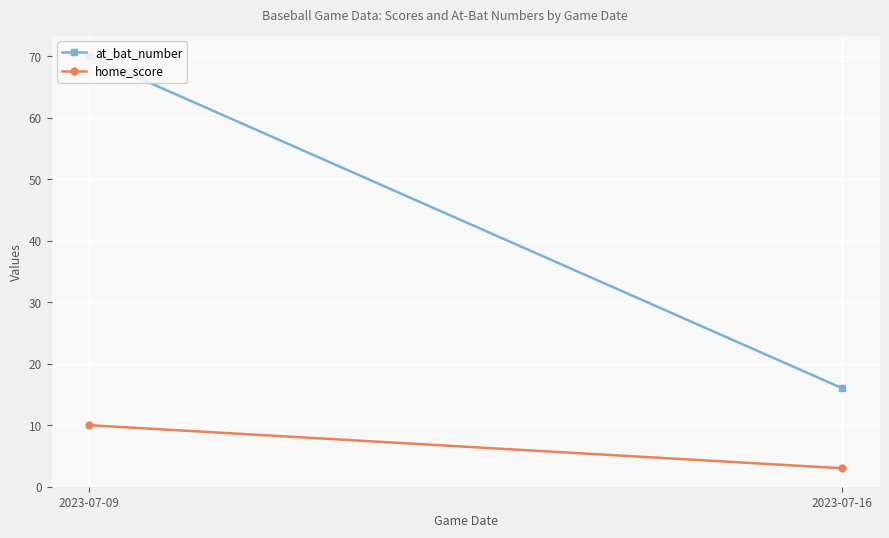

Count the number of categories in the chart.

2